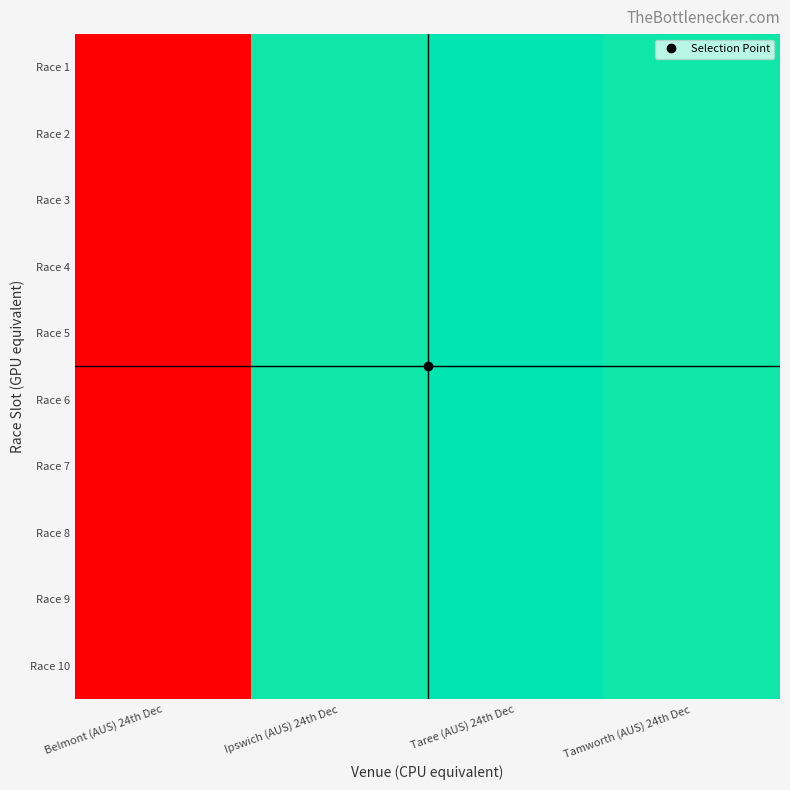

Rank the series at Ipswich (AUS) 24th Dec from lowest to highest value.

Race 6, Race 1, Race 7, Race 4, Race 2, Race 5, Race 3, Race 9, Race 8, Race 10